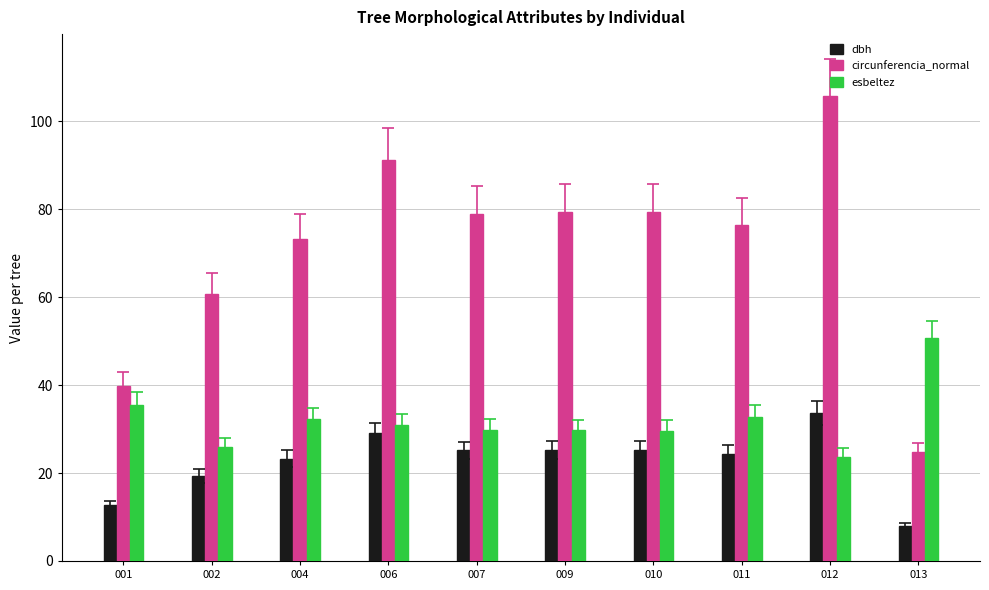

Rank the series by their maximum value, from highest to lowest.

circunferencia_normal, esbeltez, dbh